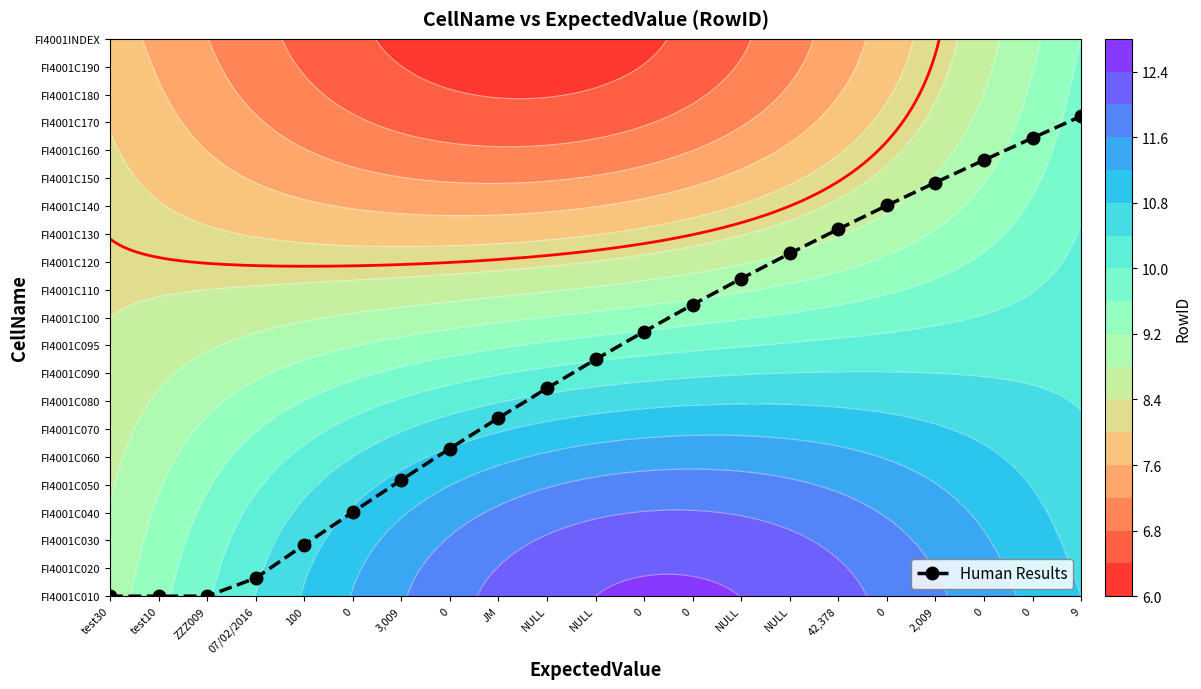

Reading left to right, transcribe all the data shown in this chart.

0.0	0.0	0.0	0.7	1.8	3.0	4.2	5.3	6.4	7.5	8.5	9.5	10.5	11.4	12.3	13.2	14.0	14.8	15.7	16.4	17.2